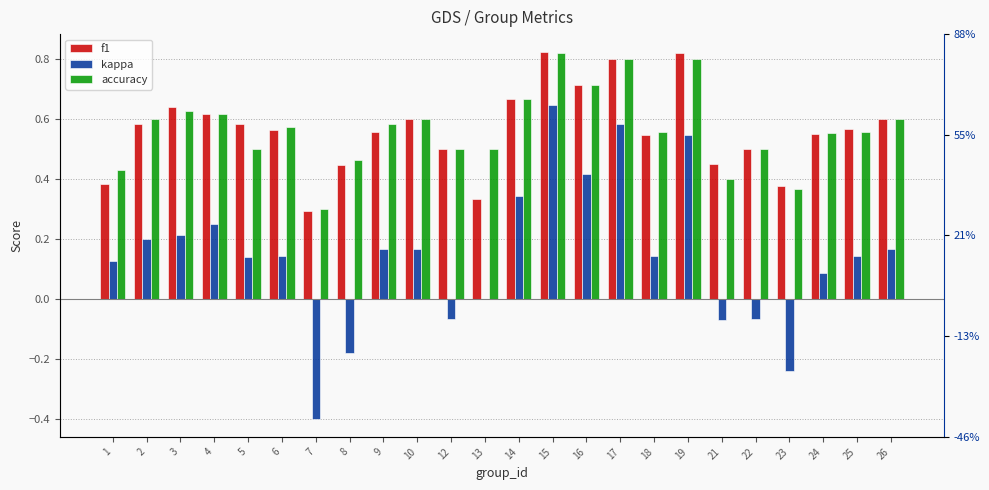

Rank the series by their maximum value, from lowest to highest.

kappa, accuracy, f1